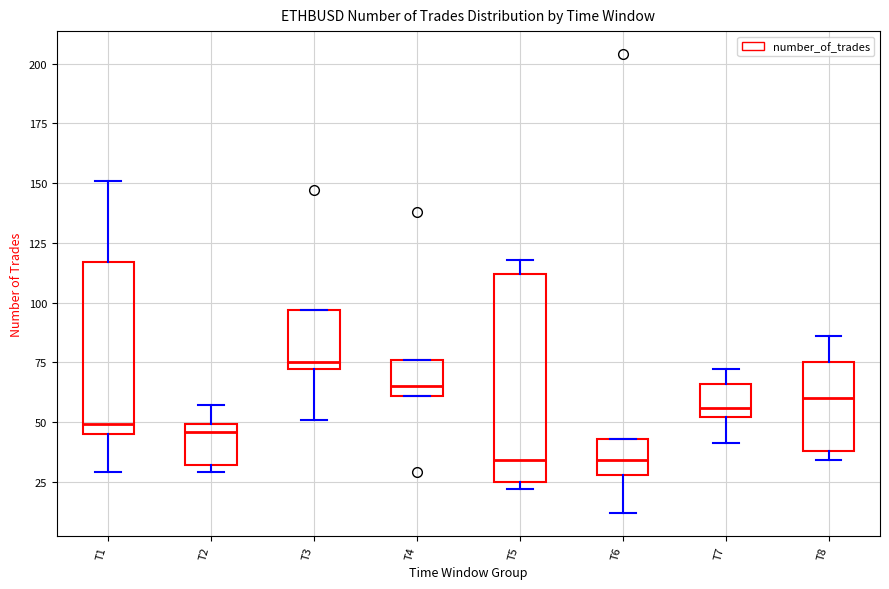

Which box has the highest median line?

T3